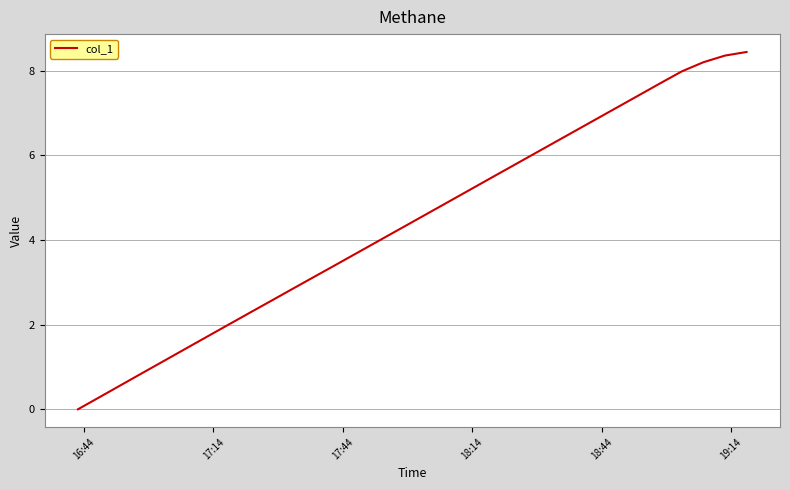

Does the chart display data point markers on the line(s)?

No